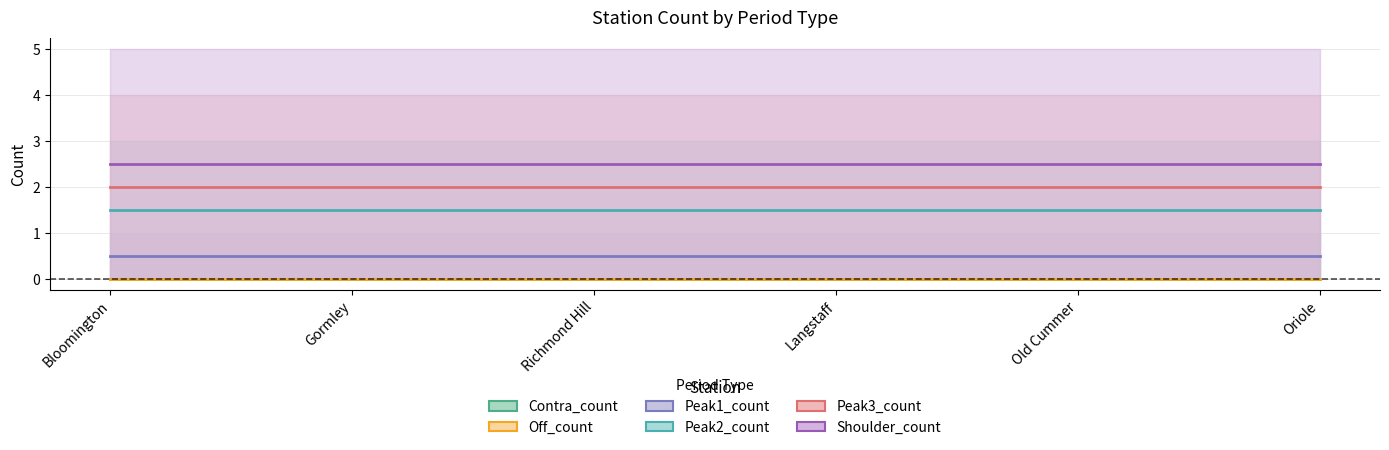

At which label does Peak3_count reach its peak?

Bloomington